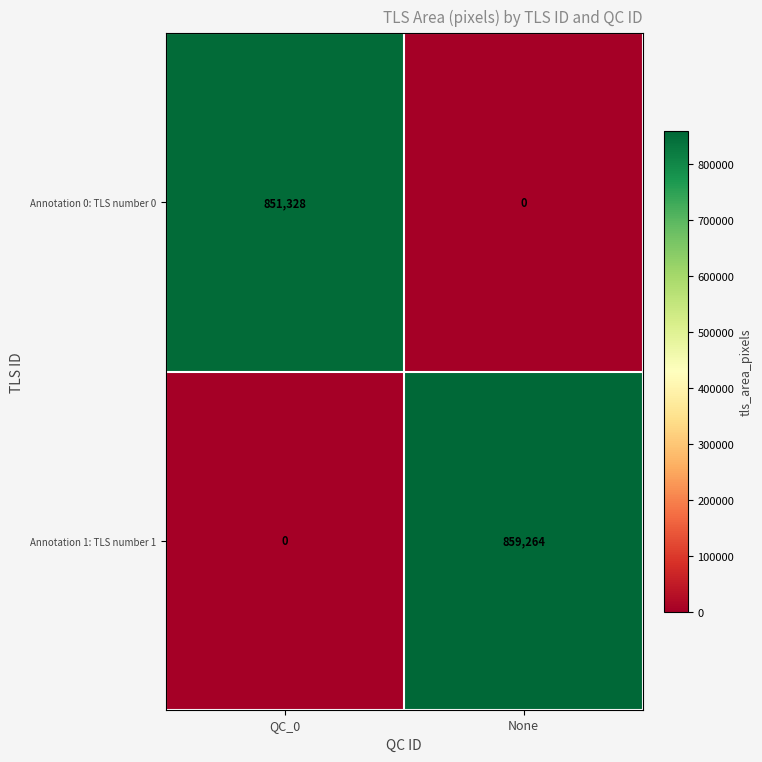

At QC_0, list the series in order from smallest to largest.

Annotation 1: TLS number 1, Annotation 0: TLS number 0